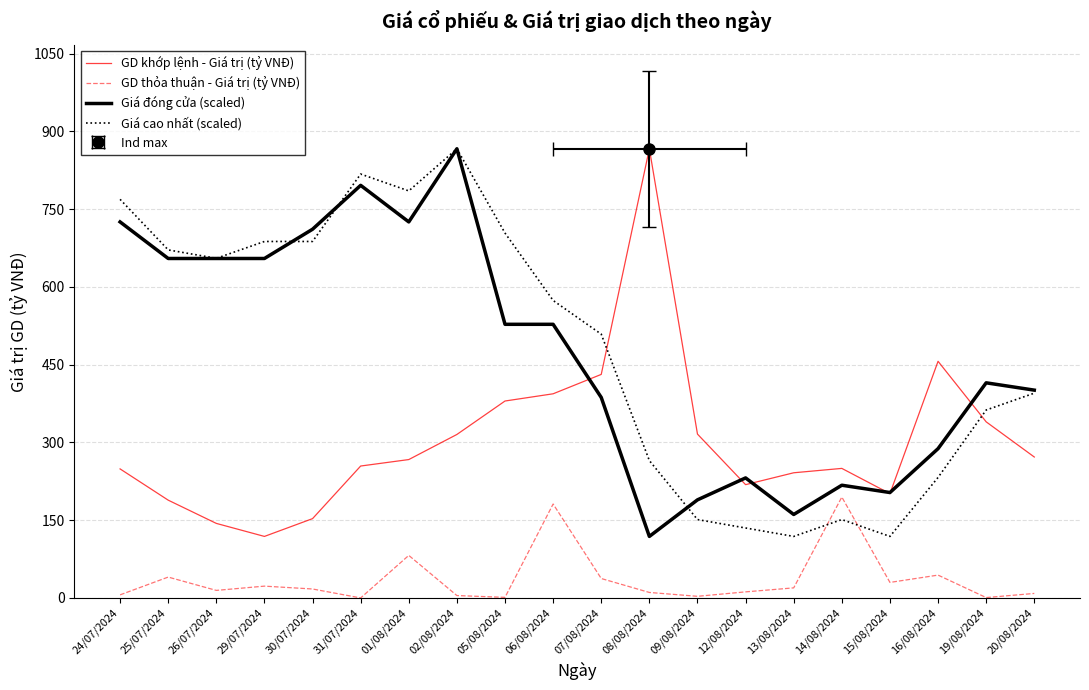

True or false: Giá cao nhất (scaled) has more than 2 points higher than both neighbors.

True